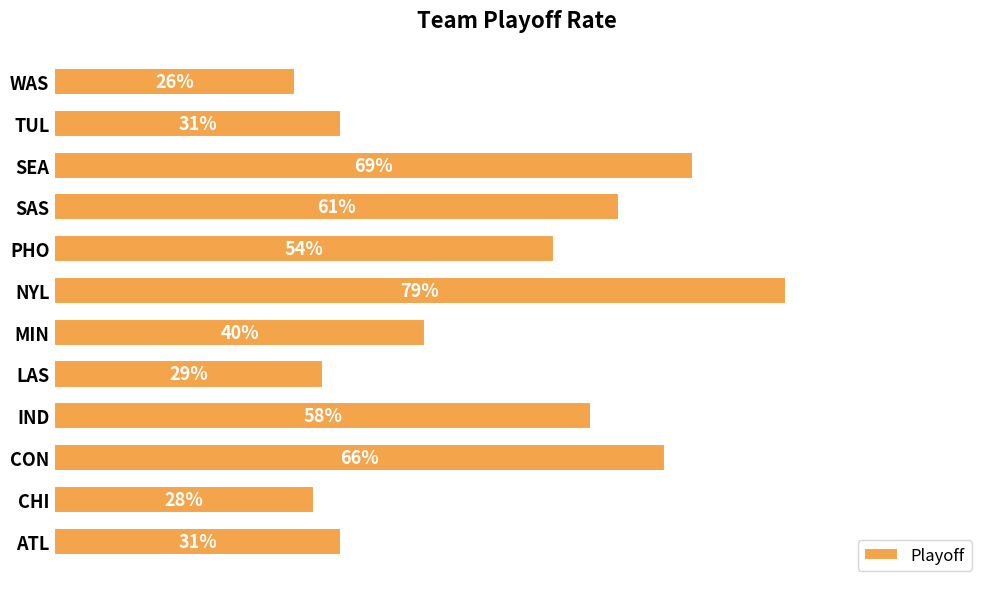

What is the smallest value displayed?

0.3